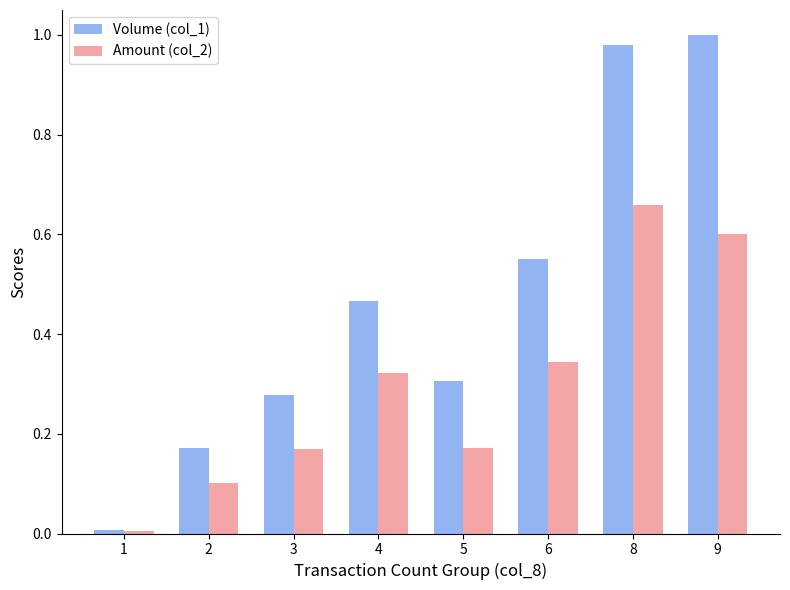

Is it true that Amount (col_2) equals 0.3 at 6?

True